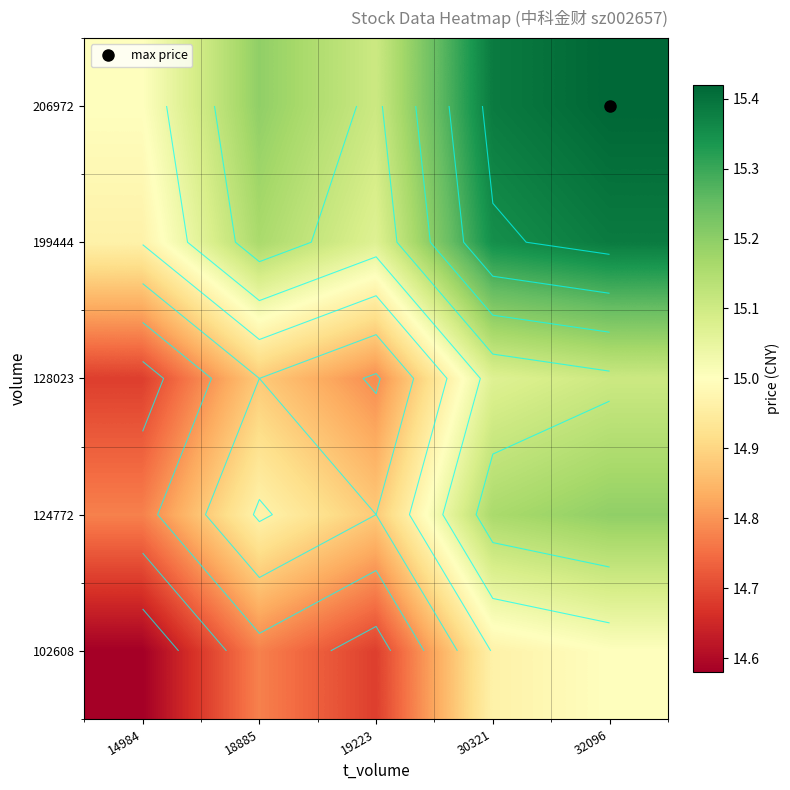

At how many categories does at least one series exceed 15?

4